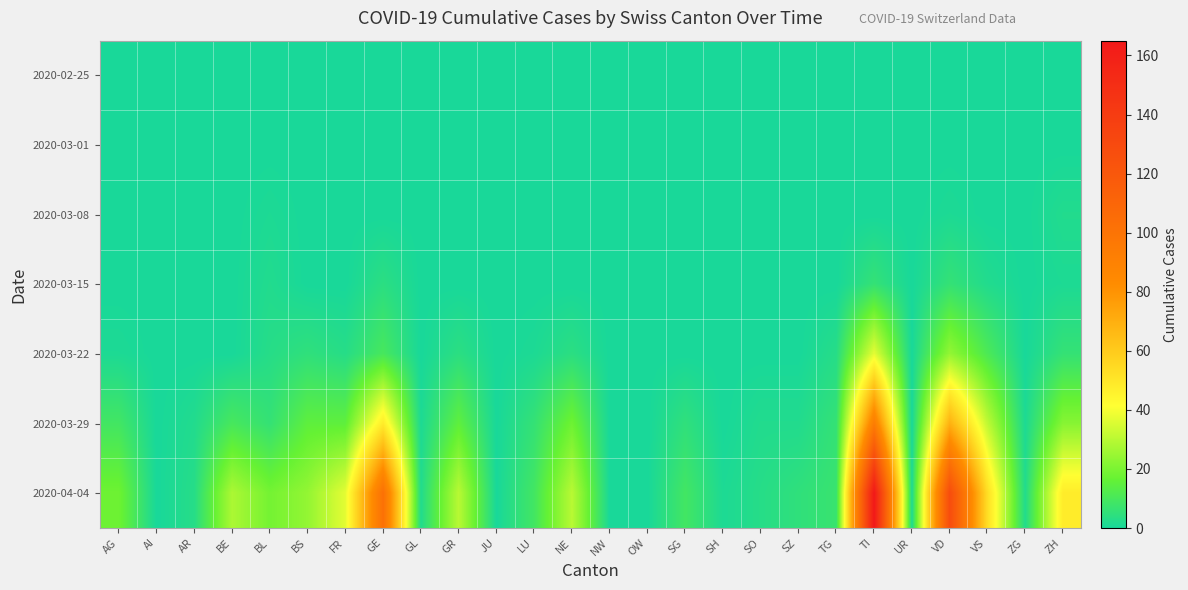

How many categories are shown in the chart?

26